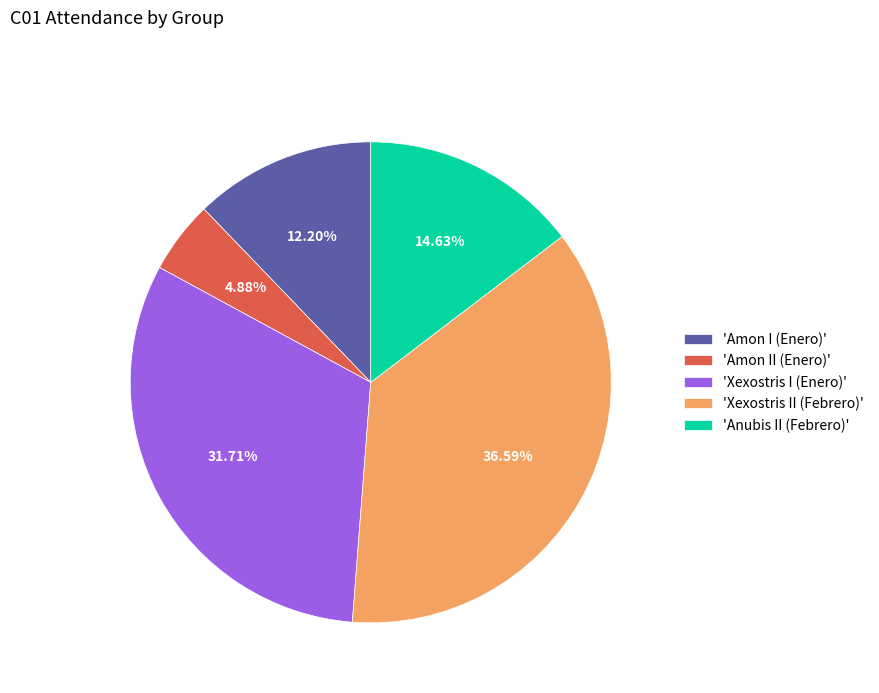

Do 'Xexostris II (Febrero)' and 'Amon I (Enero)' together represent more than half of the pie?

No